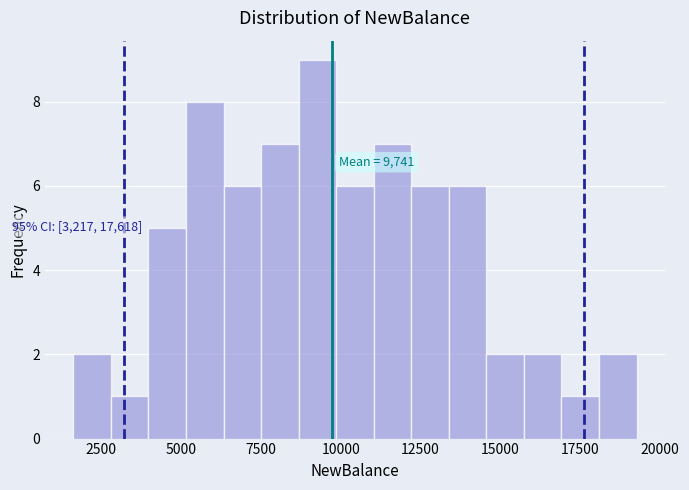

Read against the x-axis, roughly where is the centre of the tallest bar?

9500